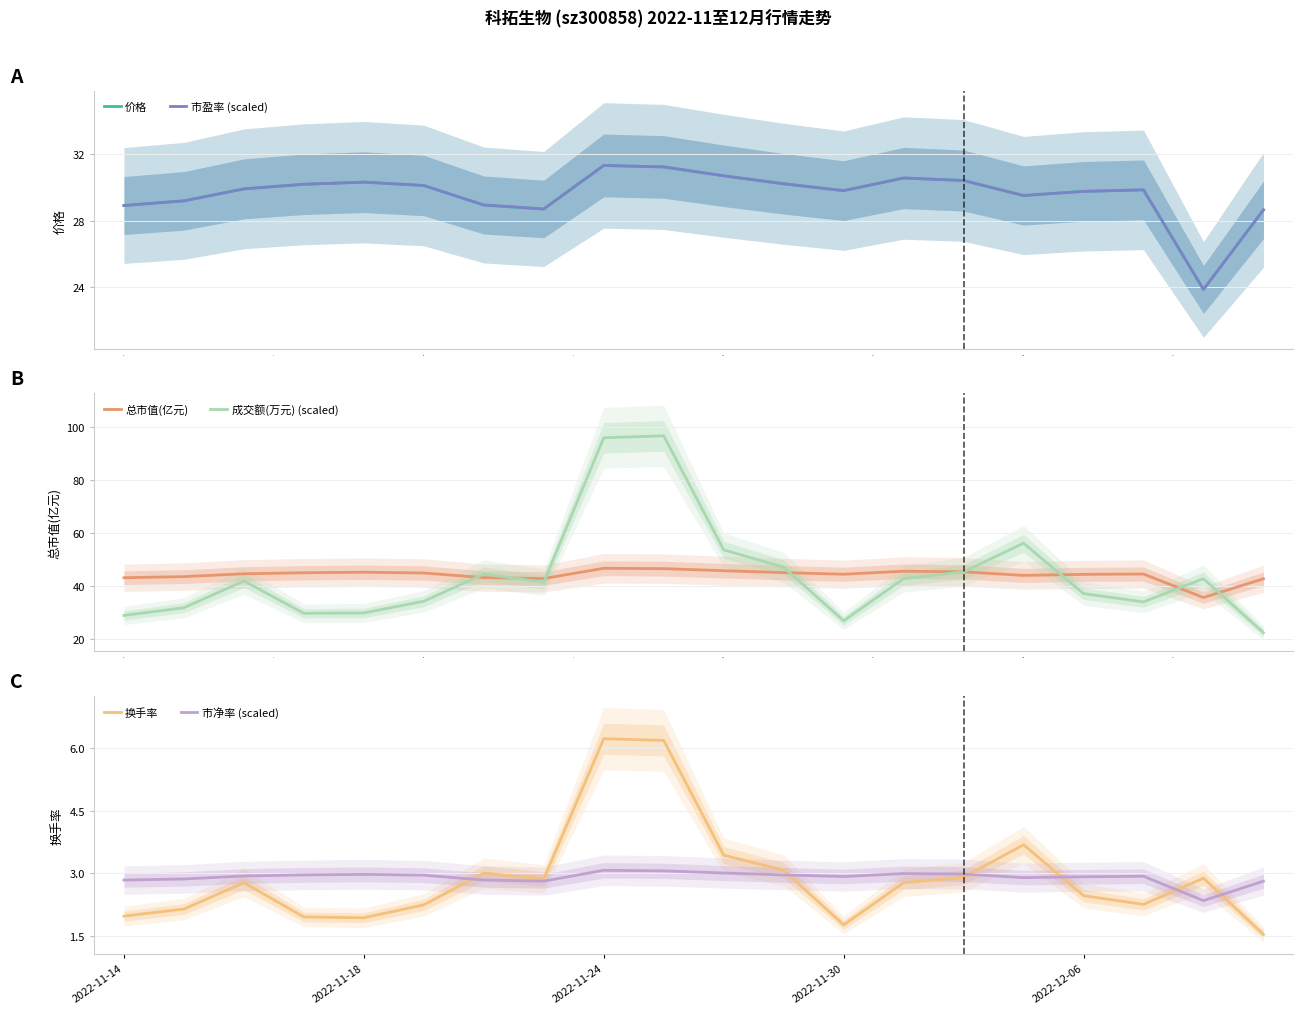

What is the value of the 市净率 (scaled) point at the 16th from the left?

2.9